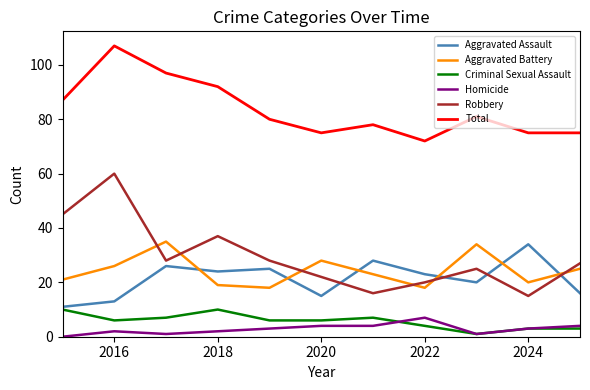

What is the difference between the maximum and minimum values in the Robbery series?

45